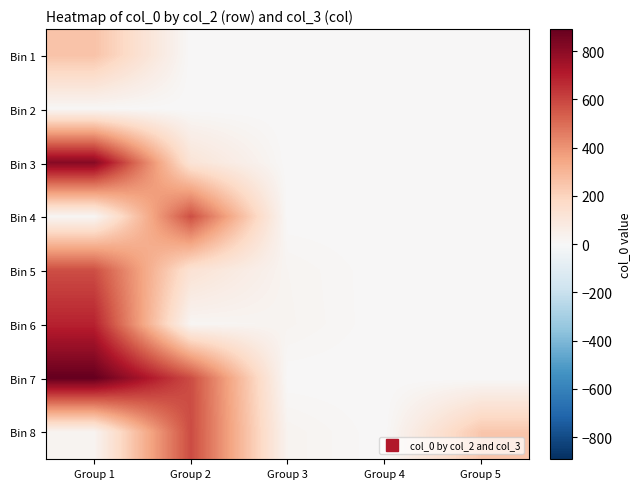

Which has a higher value, Group 1 or Group 5?

Group 1